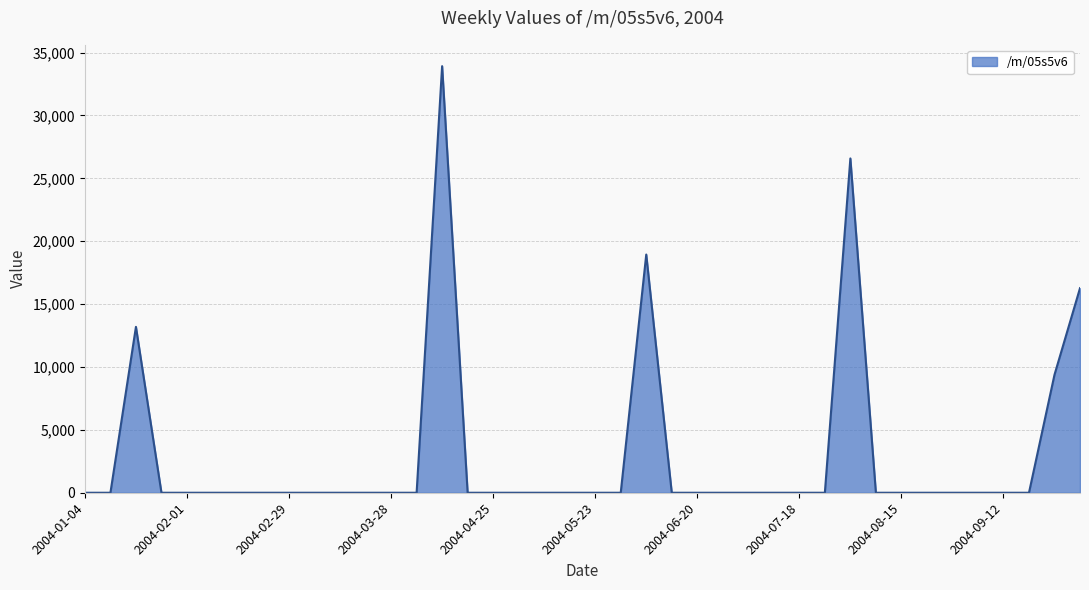

How many distinct data groups are displayed?

1